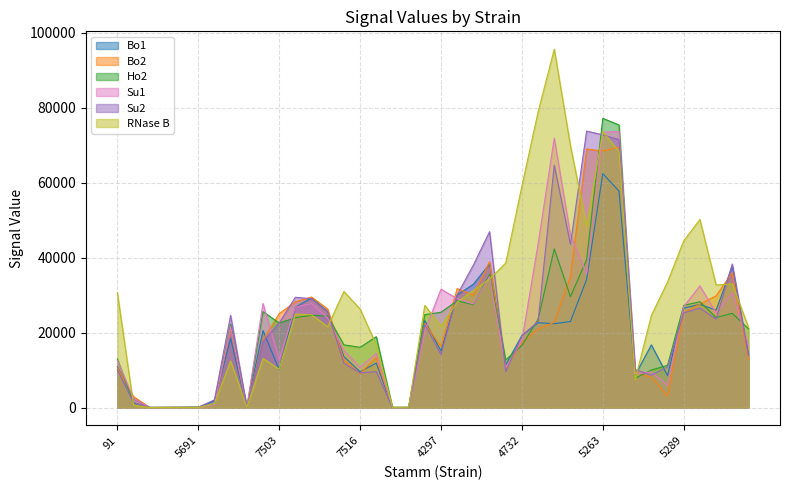

Reading right to left, transcribe all the data shown in this chart.

Bo1: 5543=14298.5	5536=37709.5	5529=26001.5	5527=27541.0	5289=26529.0	5285=8530.5	5282=16715.5	5281=8656.5	5268=57741.0	5263=62396.0	5205=34220.5	5204=22967.5	5201=22366.5	5200=22647.5	4732=19248.0	4445=11387.5	4401=38310.0	4320=32885.5	4318=30022.5	4297=15060.0	136=23215.0	122=23.5	7551=44.5	7528=11875.5	7516=9545.0	7514=13606.0	7509=25648.5	7507=29233.0	7506=26777.5	7503=10097.5	7501=20535.5	6595=47.0	6586=18454.5	5998=1826.5	5691=66.0	5690=63.0	5689=43.5	5682=31.0	5547=2373.0	91=10926.5
Bo2: 5543=12800.5	5536=36001.0	5529=29815.0	5527=27607.0	5289=25273.0	5285=3159.5	5282=8096.0	5281=9457.0	5268=69514.0	5263=68419.5	5205=68999.0	5204=34902.5	5201=22779.5	5200=20902.0	4732=17422.5	4445=10372.0	4401=38901.0	4320=30008.0	4318=31744.5	4297=16298.5	136=22463.0	122=6.5	7551=37.5	7528=13380.5	7516=9068.0	7514=12725.0	7509=26299.0	7507=29485.0	7506=28233.0	7503=25047.5	7501=18028.0	6595=36.0	6586=21105.0	5998=937.5	5691=92.0	5690=48.5	5689=75.5	5682=49.5	5547=2918.0	91=10593.0
Ho2: 5543=21029.0	5536=25148.0	5529=24015.5	5527=28230.0	5289=27256.5	5285=11280.5	5282=10017.0	5281=7837.0	5268=75387.5	5263=77154.5	5205=39493.5	5204=29591.5	5201=42334.5	5200=23568.0	4732=16567.0	4445=12740.5	4401=35492.0	4320=27422.5	4318=28481.5	4297=25428.0	136=24788.5	122=94.5	7551=42.5	7528=18914.0	7516=16065.0	7514=16734.5	7509=24431.5	7507=24611.5	7506=23973.5	7503=22570.5	7501=25599.5	6595=39.0	6586=22236.5	5998=905.5	5691=130.5	5690=72.0	5689=38.5	5682=22.5	5547=1298.5	91=12958.5
Su1: 5543=16673.5	5536=30643.5	5529=25260.0	5527=32460.5	5289=26958.5	5285=5956.0	5282=9500.5	5281=9023.5	5268=73675.0	5263=73435.5	5205=35597.5	5204=46040.0	5201=71856.5	5200=43610.0	4732=17889.5	4445=10583.5	4401=34936.0	4320=27628.5	4318=29064.0	4297=31577.5	136=20416.0	122=0.0	7551=0.0	7528=14453.0	7516=10774.5	7514=15234.5	7509=23918.0	7507=27745.0	7506=26803.5	7503=12834.0	7501=27757.0	6595=0.0	6586=21598.5	5998=777.5	5691=34.0	5690=17.0	5689=7.5	5682=0.0	5547=2444.5	91=12595.5
Su2: 5543=13809.0	5536=38302.5	5529=23598.5	5527=26539.0	5289=25260.5	5285=10856.5	5282=8647.0	5281=10135.5	5268=71473.0	5263=72755.5	5205=73754.0	5204=43575.0	5201=64654.5	5200=22976.5	4732=19146.5	4445=9581.0	4401=46918.5	4320=38007.0	4318=30077.0	4297=14146.0	136=22179.5	122=3.5	7551=27.5	7528=9591.5	7516=9259.5	7514=11822.5	7509=25519.0	7507=29031.0	7506=29423.0	7503=22593.0	7501=17597.5	6595=59.0	6586=24580.5	5998=2067.5	5691=84.5	5690=77.5	5689=63.0	5682=62.5	5547=1316.0	91=10055.5
RNase B: 5543=21424.5	5536=33018.0	5529=32695.5	5527=50176.0	5289=44464.5	5285=33502.0	5282=24576.5	5281=7459.5	5268=68304.0	5263=73600.5	5205=48308.0	5204=69860.0	5201=95585.5	5200=78863.0	4732=59068.5	4445=38575.0	4401=34251.5	4320=31234.5	4318=28113.0	4297=21702.0	136=27272.5	122=98.0	7551=45.0	7528=16774.0	7516=26289.0	7514=30975.0	7509=21582.5	7507=24754.0	7506=24958.0	7503=10232.5	7501=13128.0	6595=41.0	6586=12453.0	5998=1085.0	5691=25.0	5690=65.0	5689=27.5	5682=8.5	5547=654.0	91=30656.0